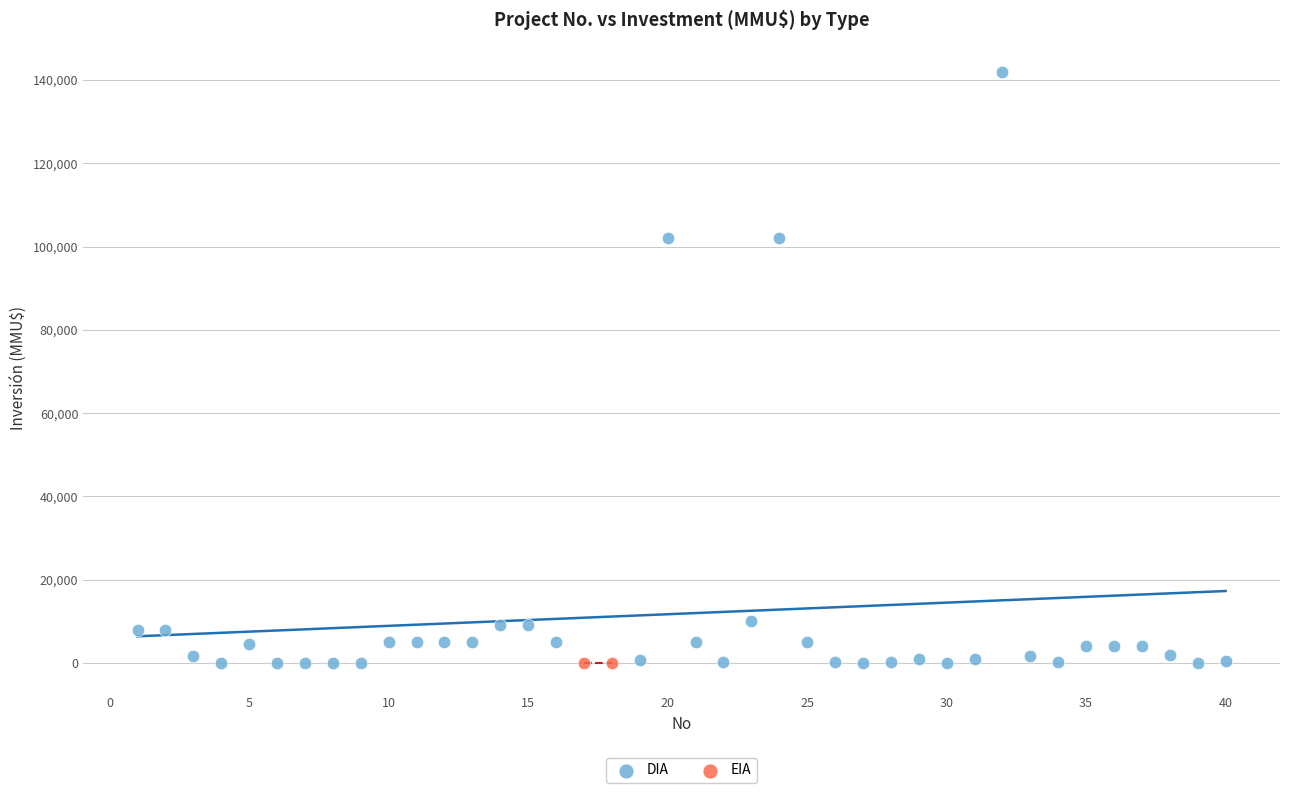

What are all the series names shown in the legend?

DIA, EIA